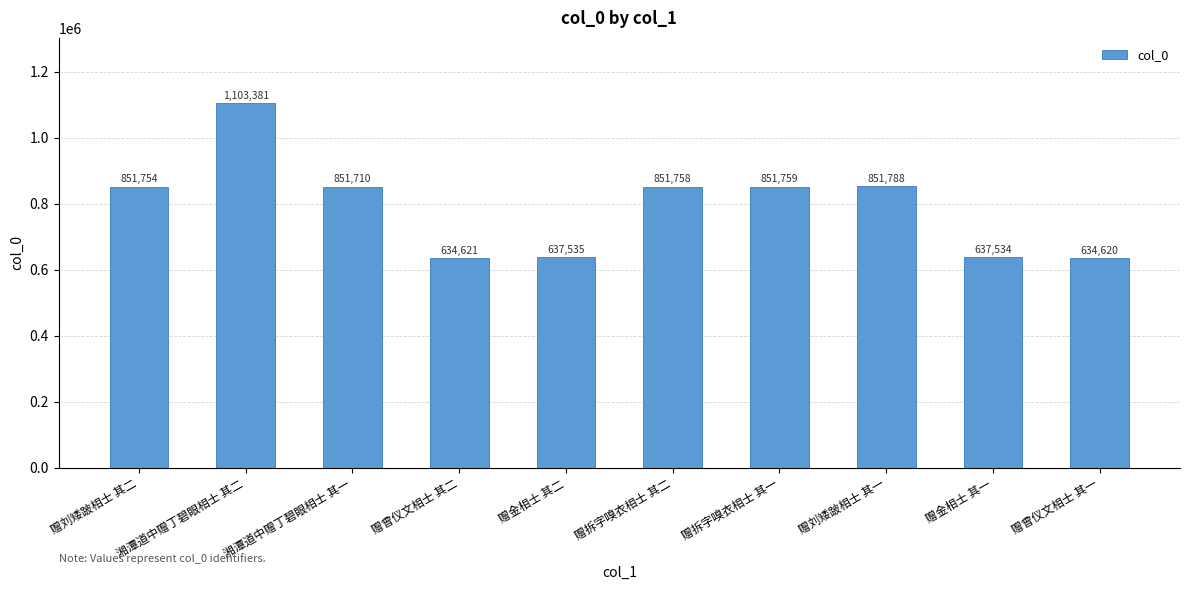

Reading left to right, transcribe all the data shown in this chart.

赠刘矮跛相士 其二=851754	湘潭道中赠丁碧眼相士 其二=1103381	湘潭道中赠丁碧眼相士 其一=851710	赠曾仪文相士 其二=634621	赠金相士 其二=637535	赠拆字嗅衣相士 其二=851758	赠拆字嗅衣相士 其一=851759	赠刘矮跛相士 其一=851788	赠金相士 其一=637534	赠曾仪文相士 其一=634620